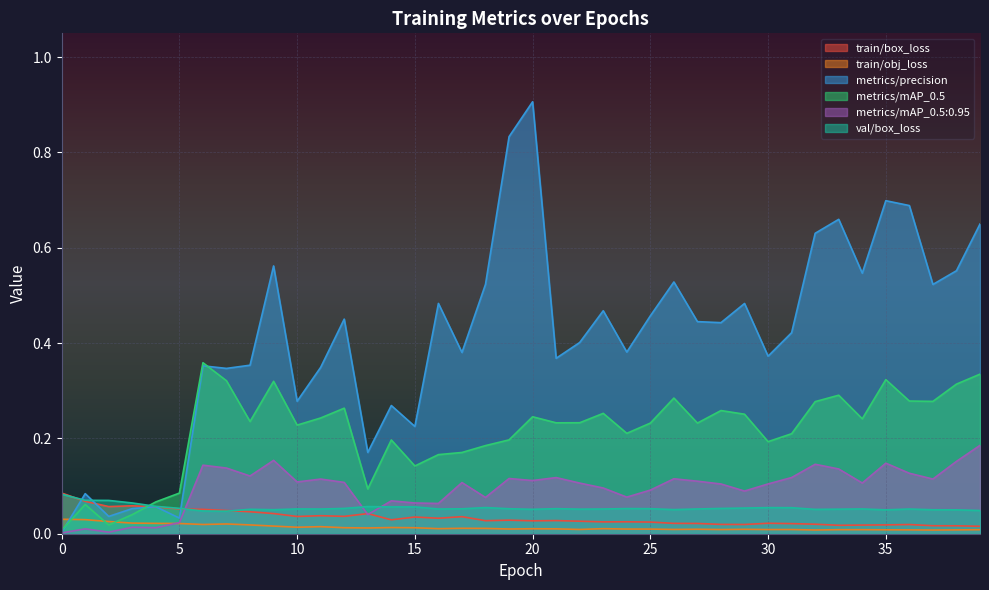

What is the difference between the highest and lowest values at 38?

0.5